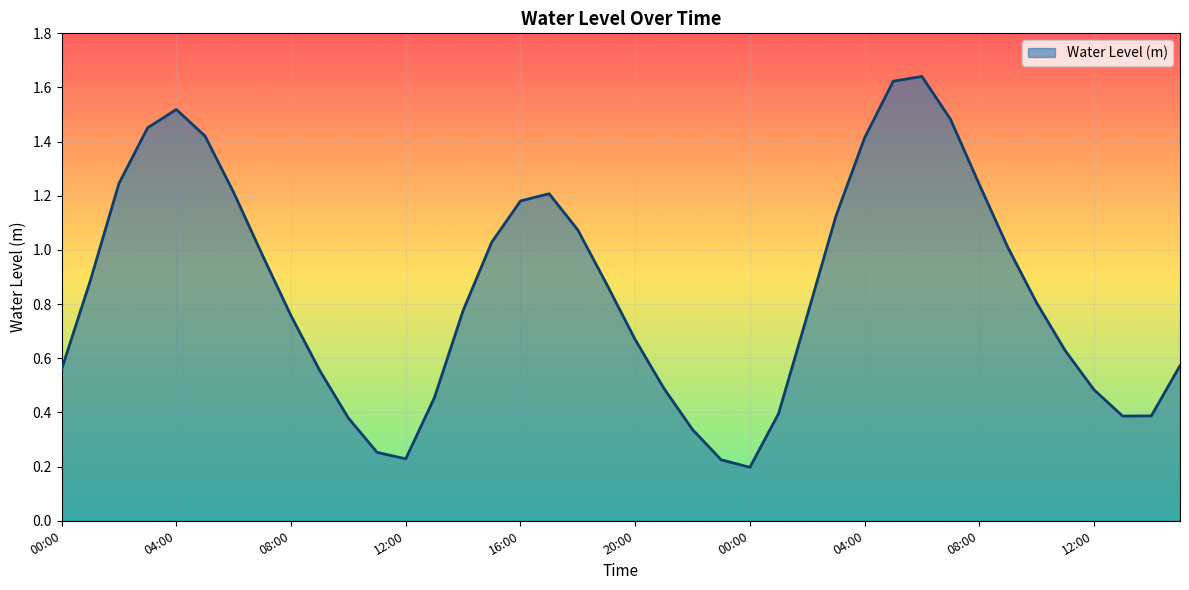

How many lines are shown in the chart?

1